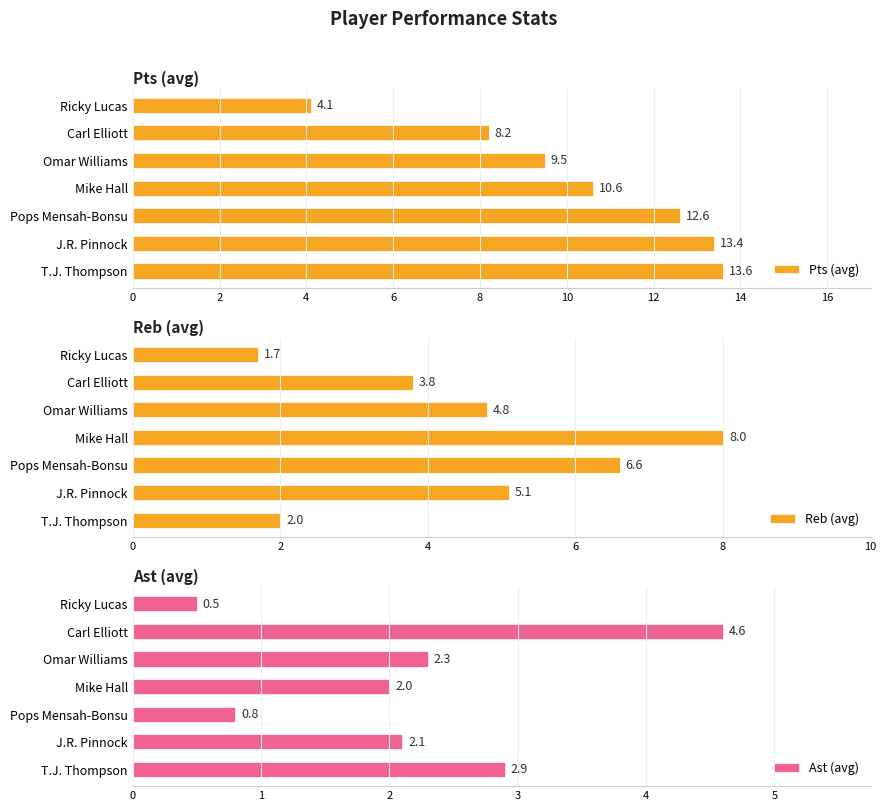

At which label is Pts (avg) closest to 8?

Carl Elliott